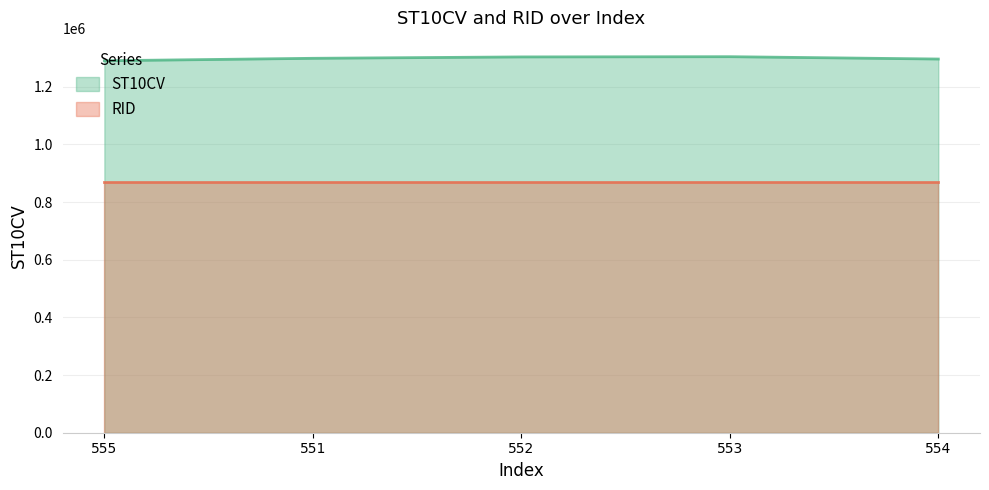

What is the difference between the values at 553 and 555?

14150